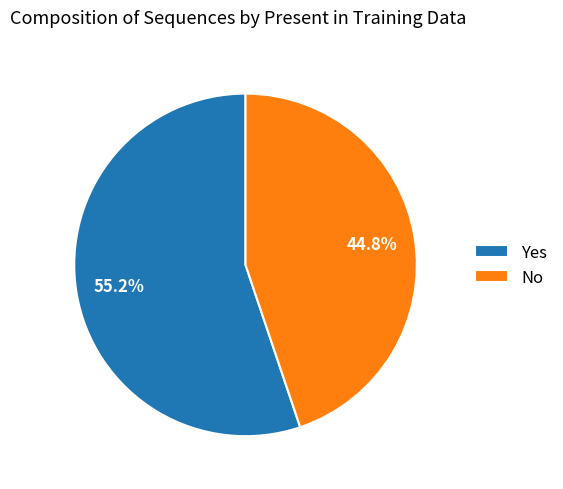

Which slice is the largest?

Yes